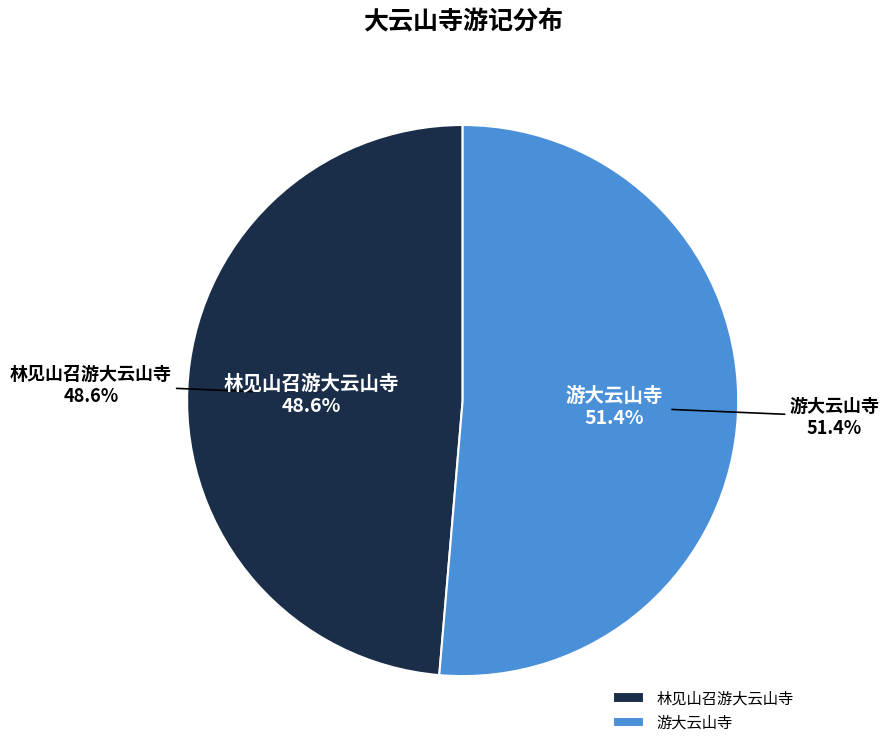

How many slices are in this pie chart?

2